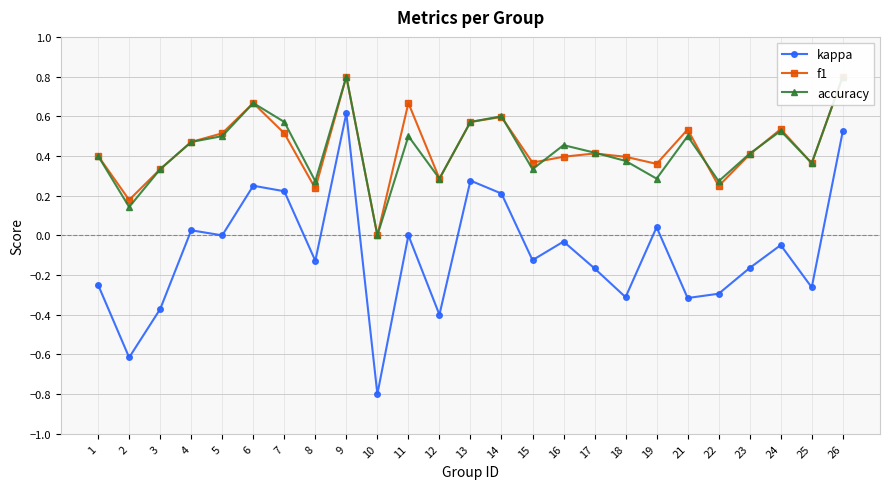

Which label corresponds to the largest value in the chart?

9